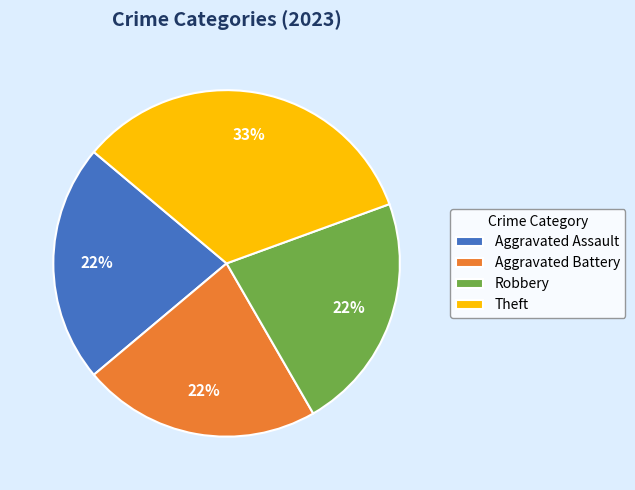

To the nearest percent, what percentage of the pie is Theft?

33%